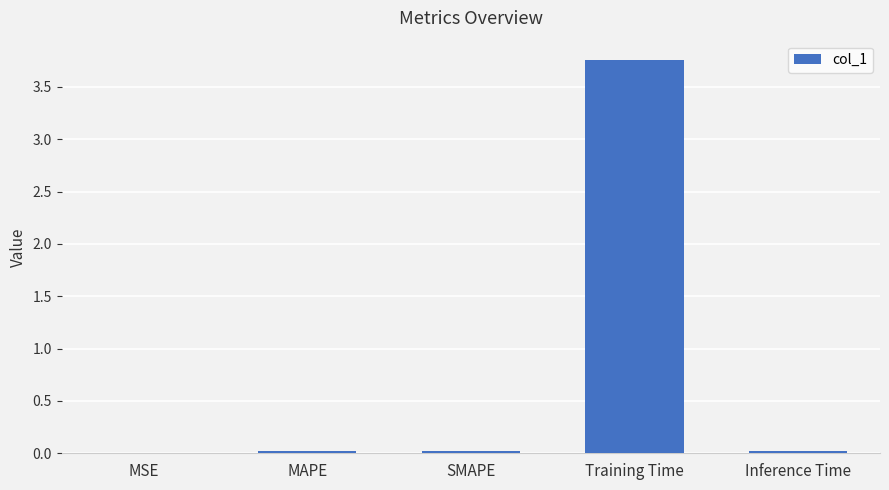

The chart shows a value of 0.0 at Inference Time. True or false?

True